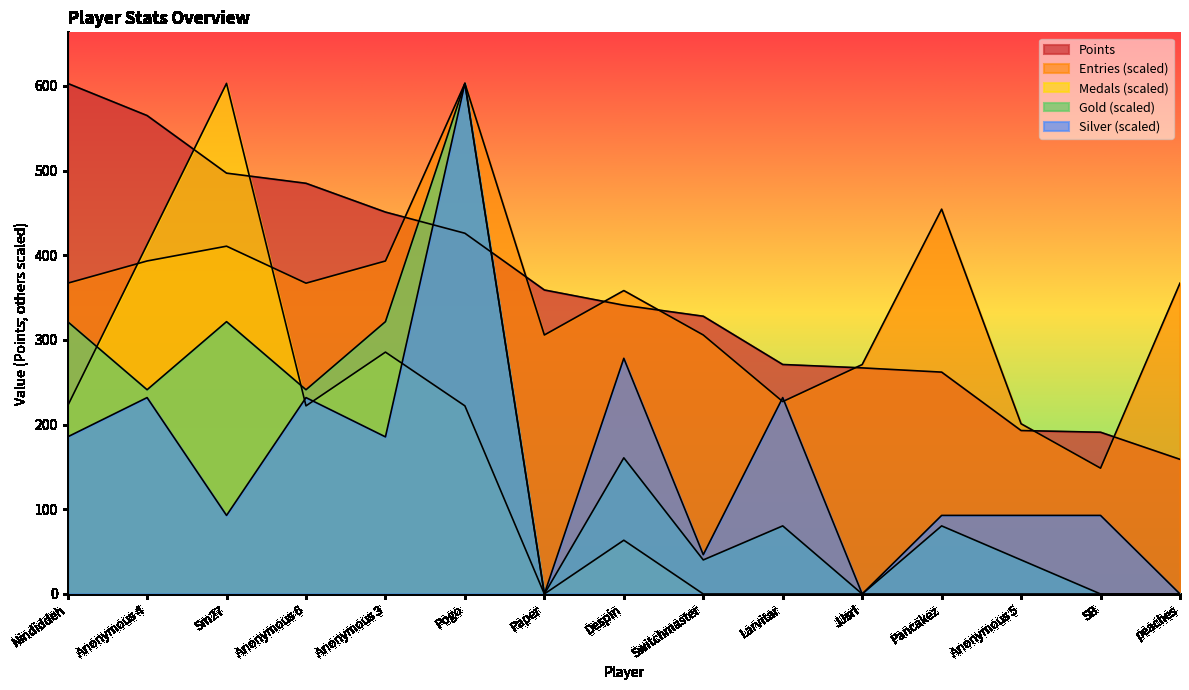

True or false: Points has more than 1 interior local peaks.

False